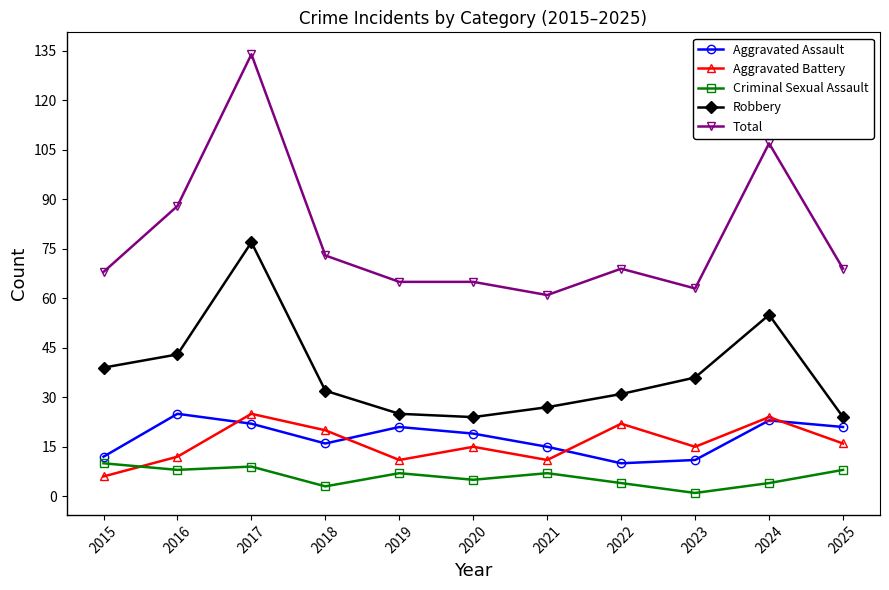

What value does the Aggravated Assault series have at 2024?

23